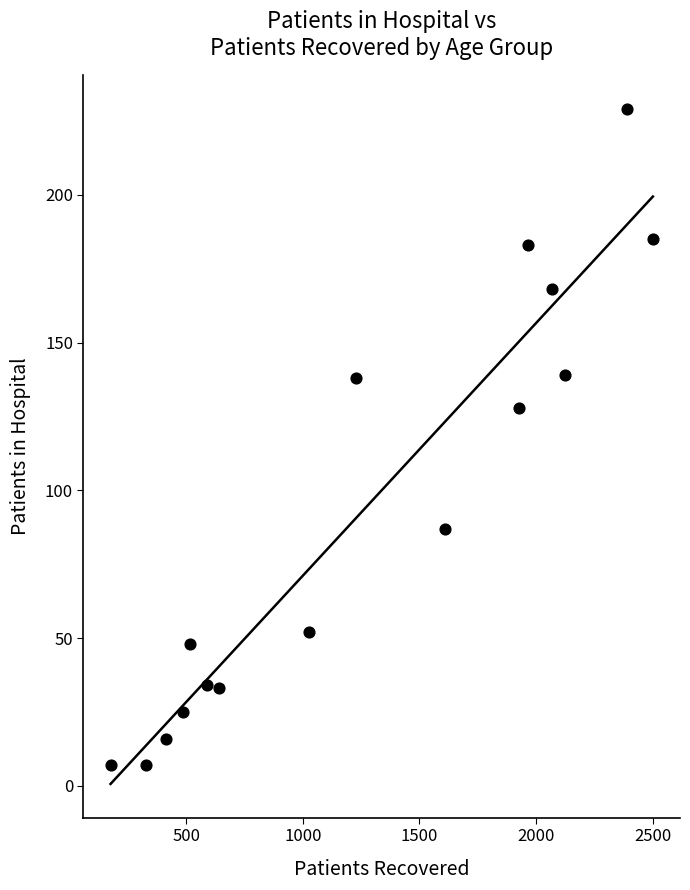

What Y value in the scatter plot is closest to 118?

128